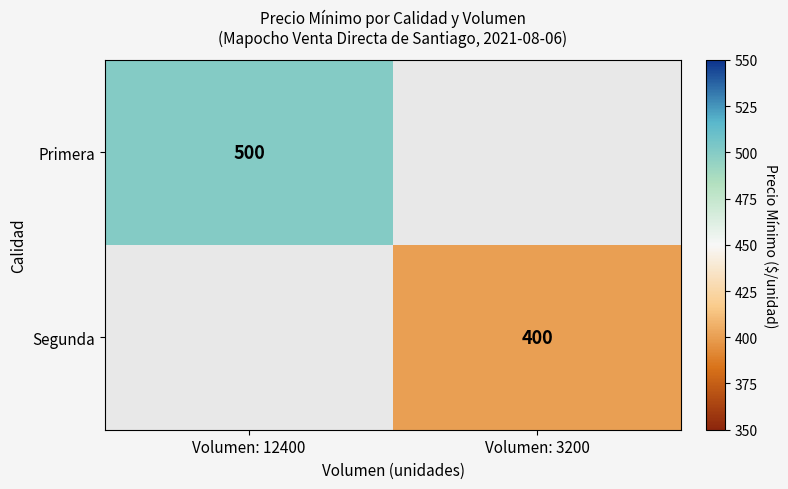

How many categories are shown in the chart?

2